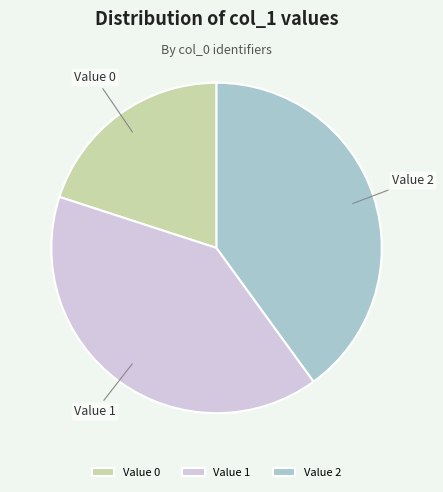

What is the ratio of the value at Value 1 to the value at Value 2?

1.0